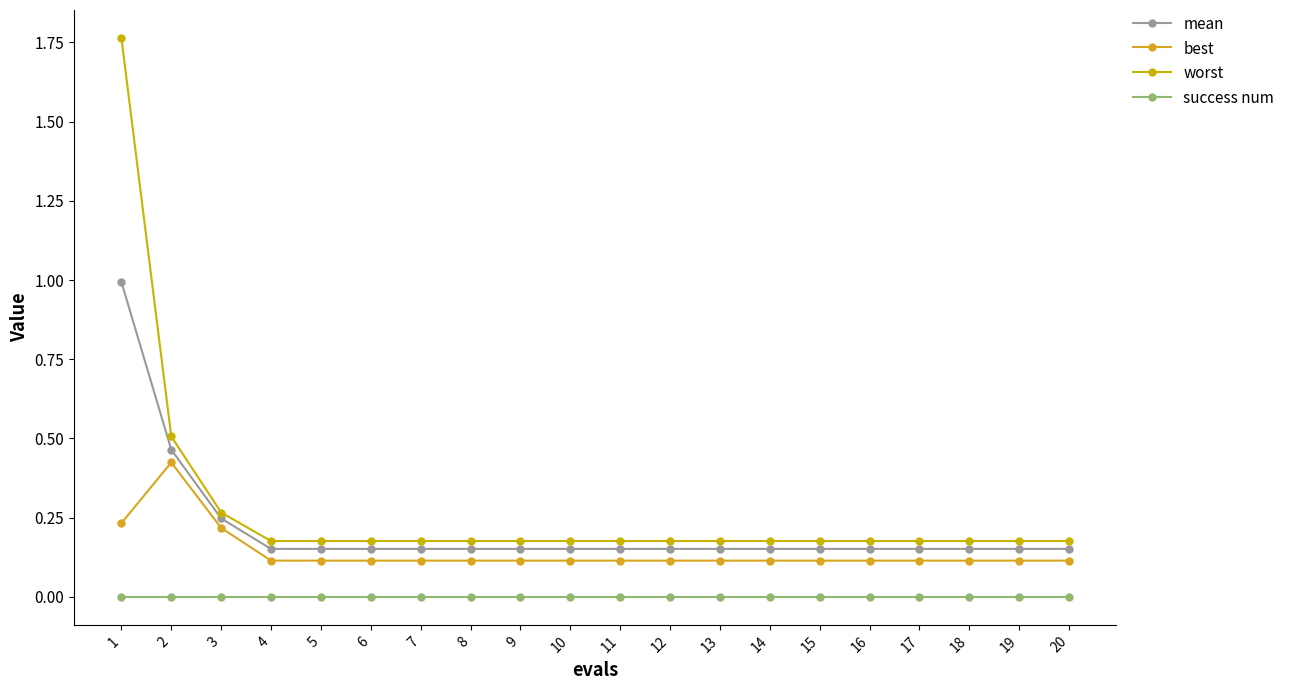

List the series in order of their peak value, lowest first.

success num, best, mean, worst